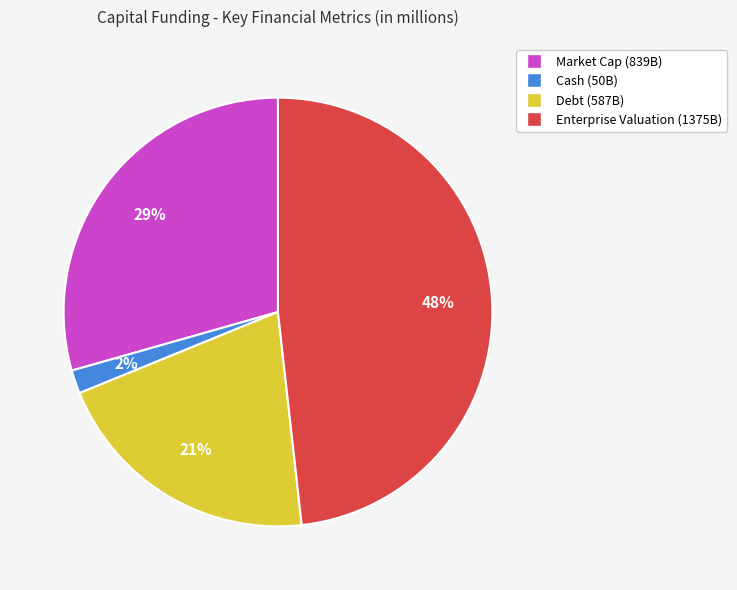

Is it true that Market Cap is 36% of the pie?

False